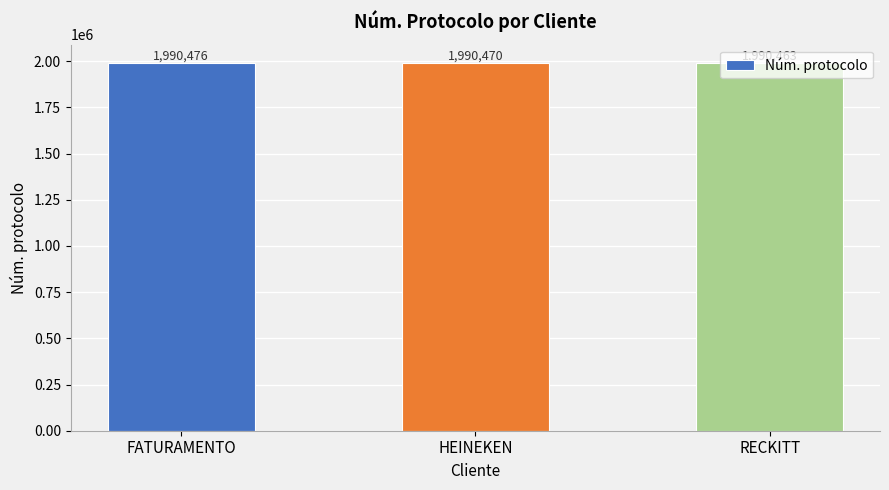

How many distinct data groups are displayed?

1